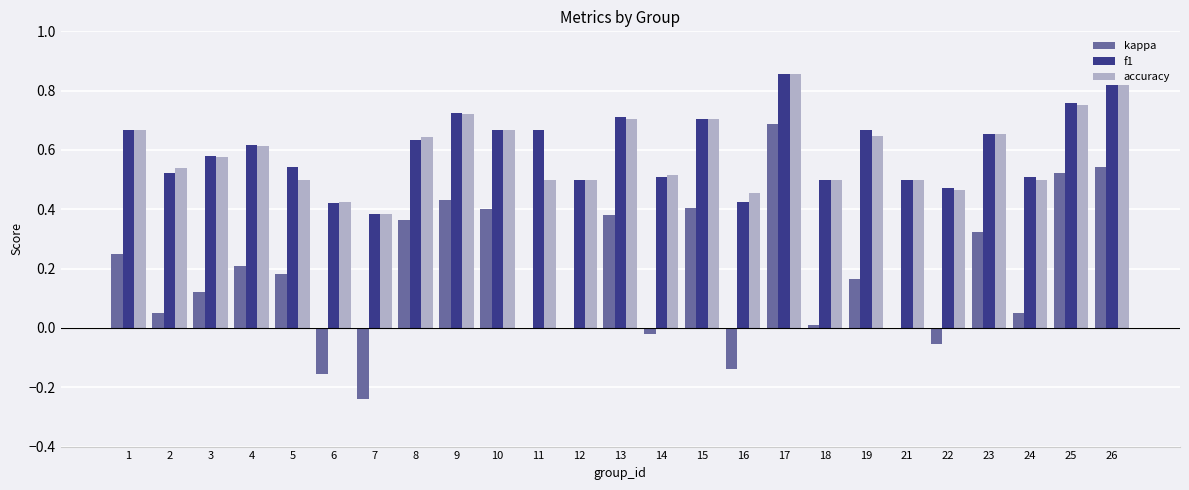

What is the sum of all accuracy values?

14.8